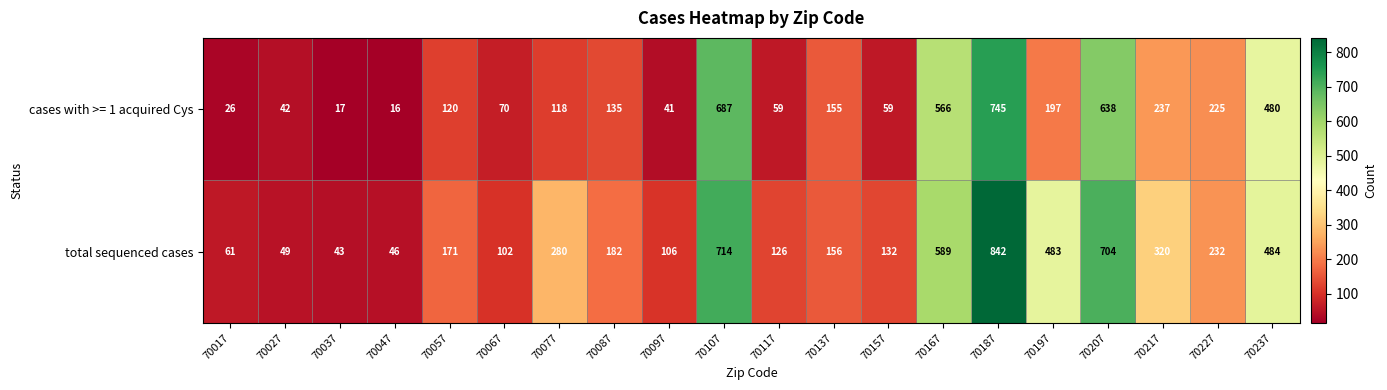

At which label is cases with >= 1 acquired Cys closest to 380?

70237